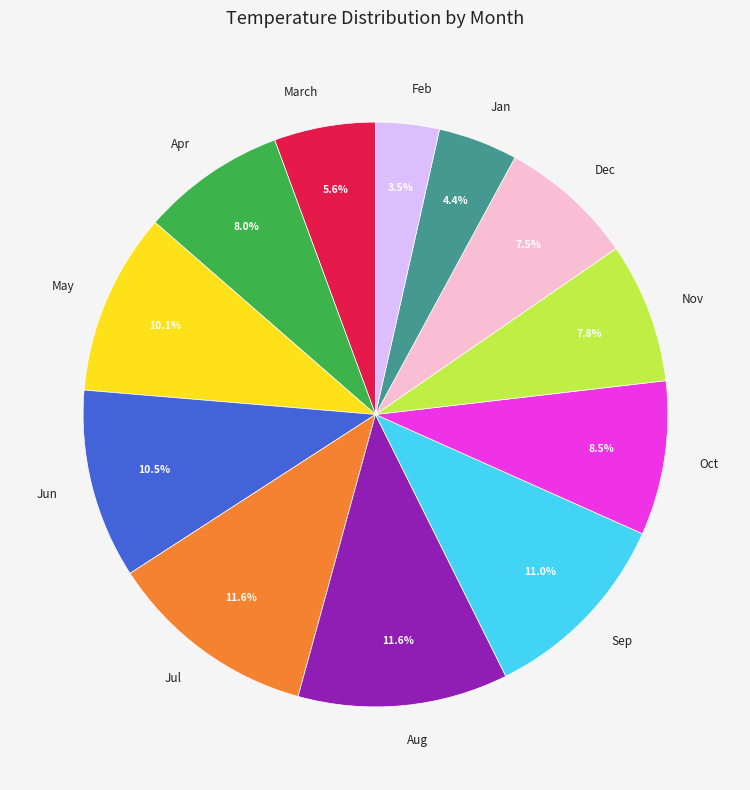

How many segments does this pie chart have?

12